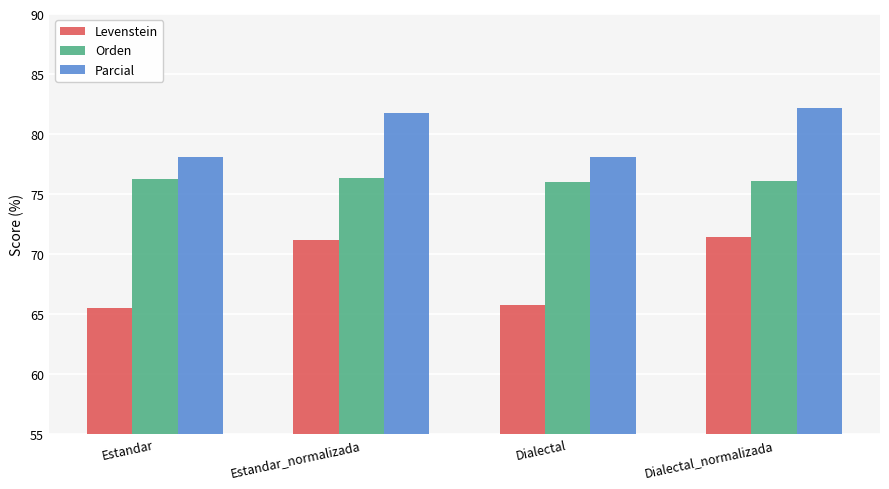

What is the total value across all series at Estandar_normalizada?

229.3